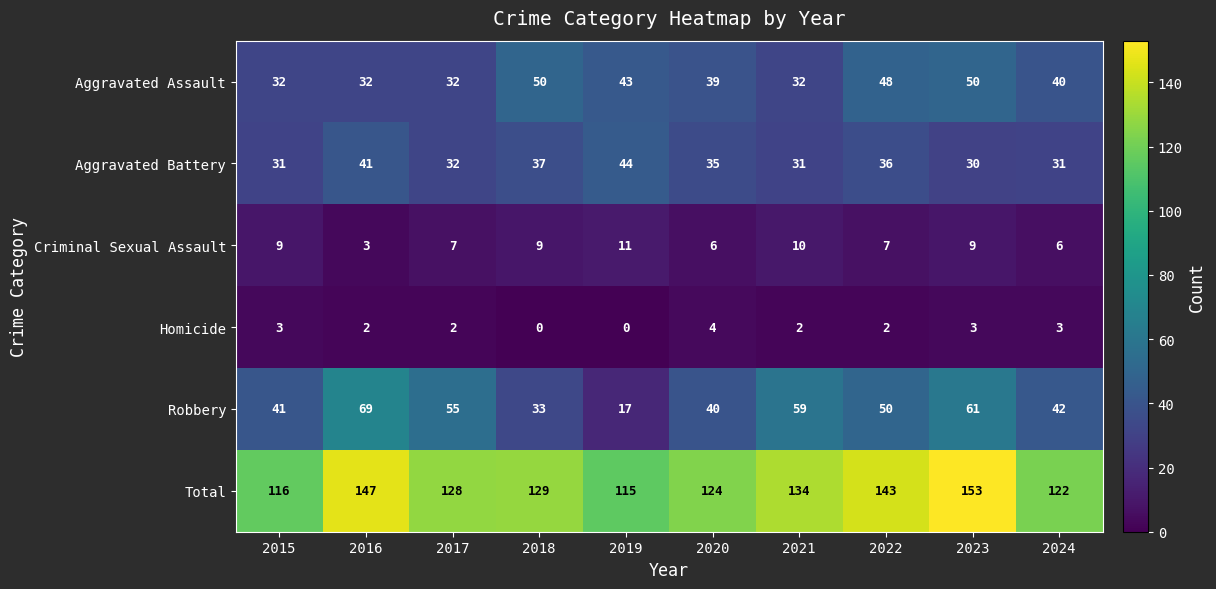

At which label is Total closest to 134?

2021